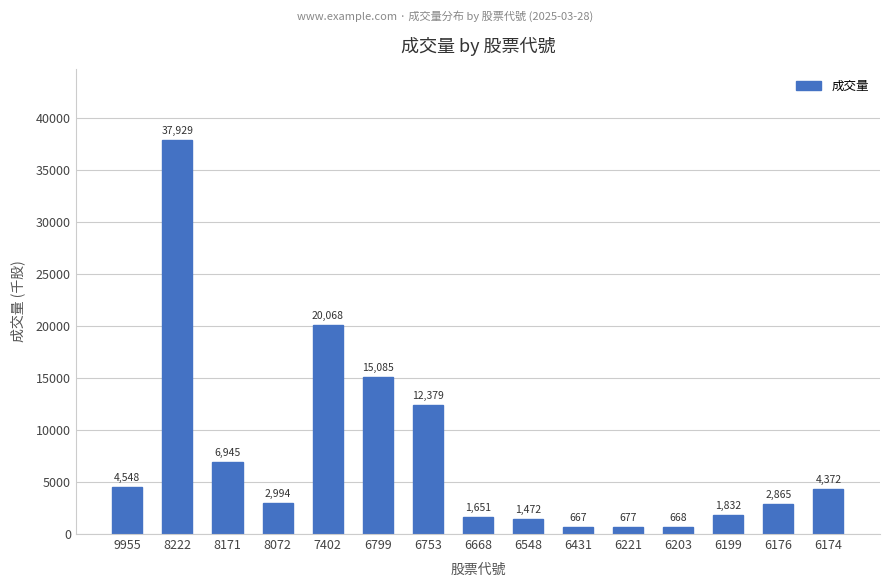

Does the chart contain any negative values?

No